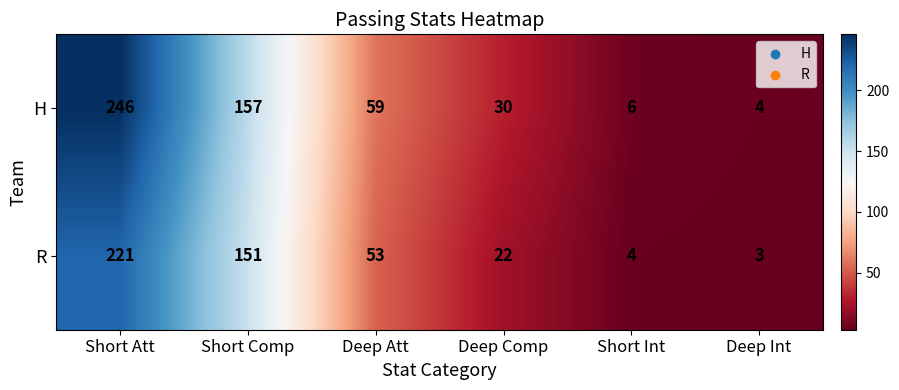

What is the sum of the H values at Short Int and Deep Int?

10